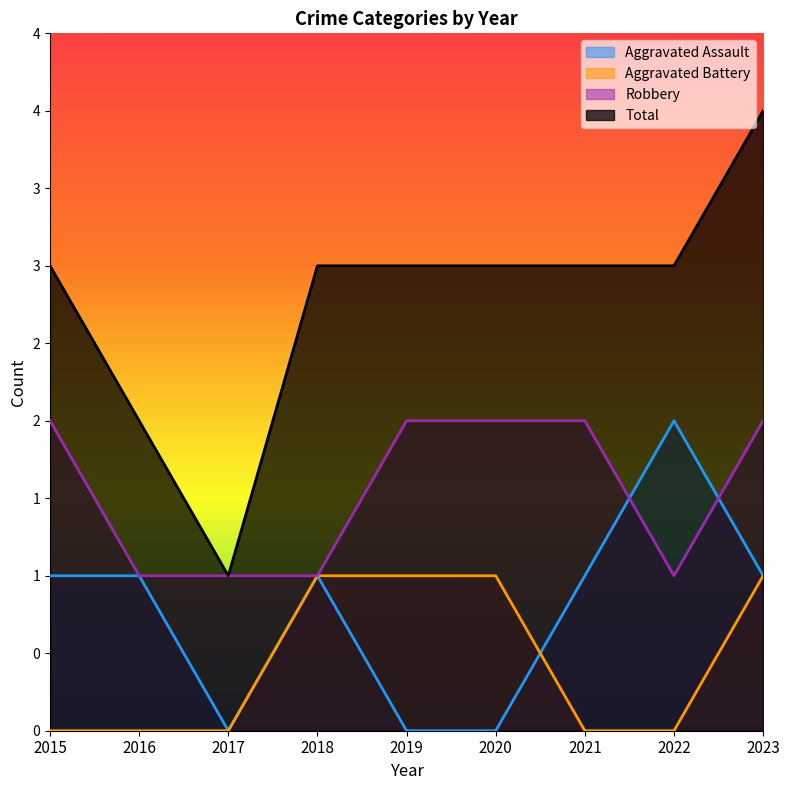

Which category has the highest value in the Aggravated Assault series?

2022